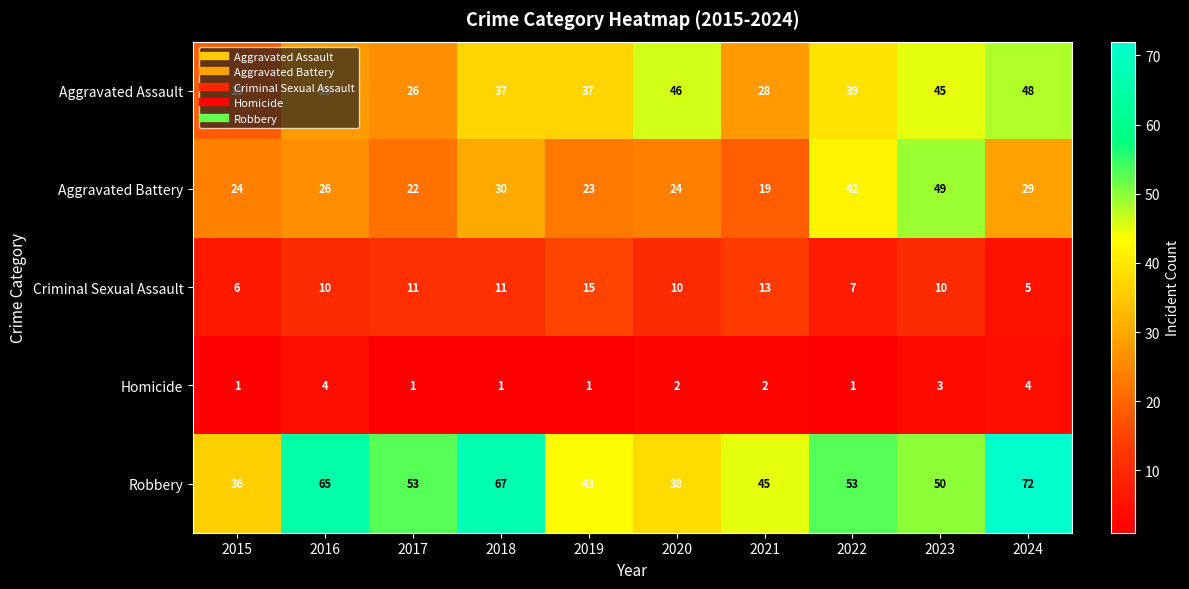

Which series has the widest spread of values?

Robbery